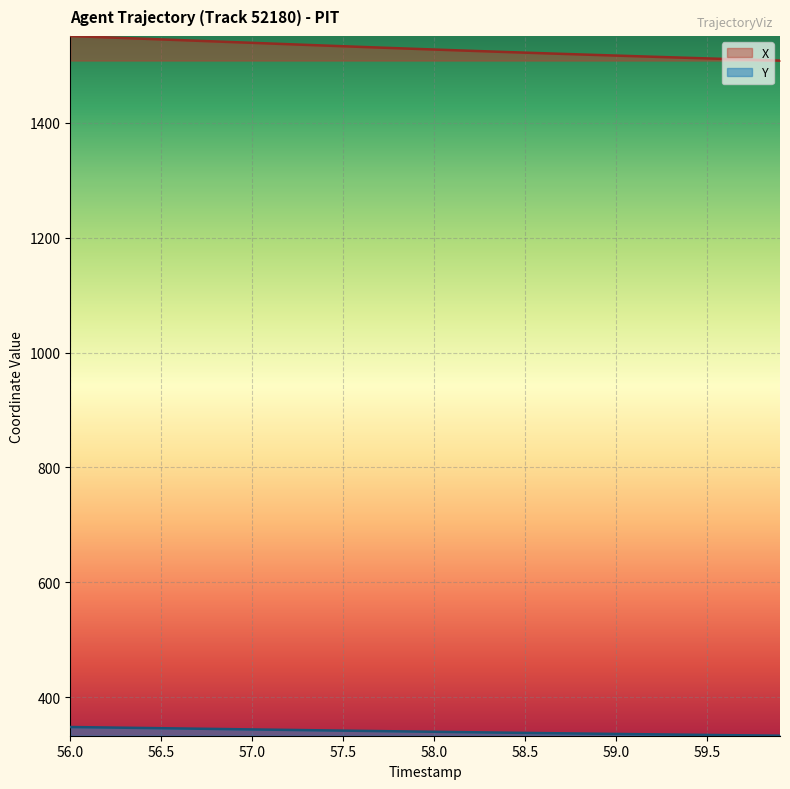

What is the difference between the maximum and second lowest values in the X series?

41.8